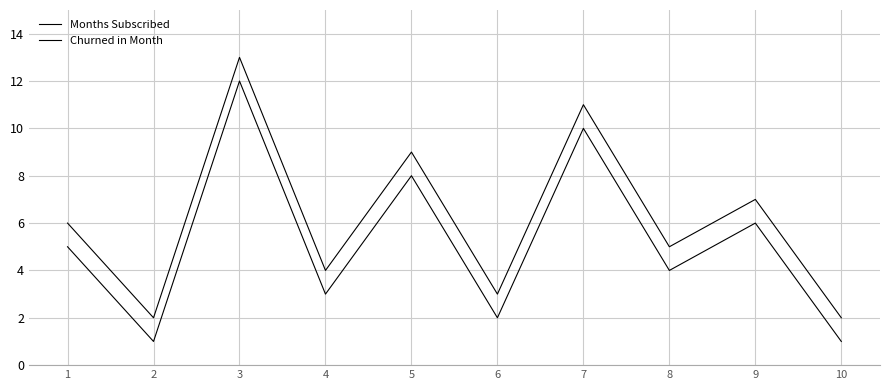

How many lines are shown in the chart?

2